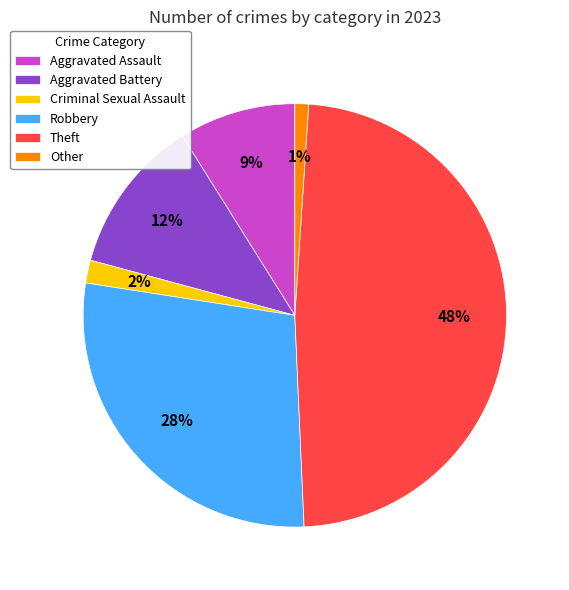

To the nearest percent, what is the combined percentage of Aggravated Battery and Criminal Sexual Assault?

14%